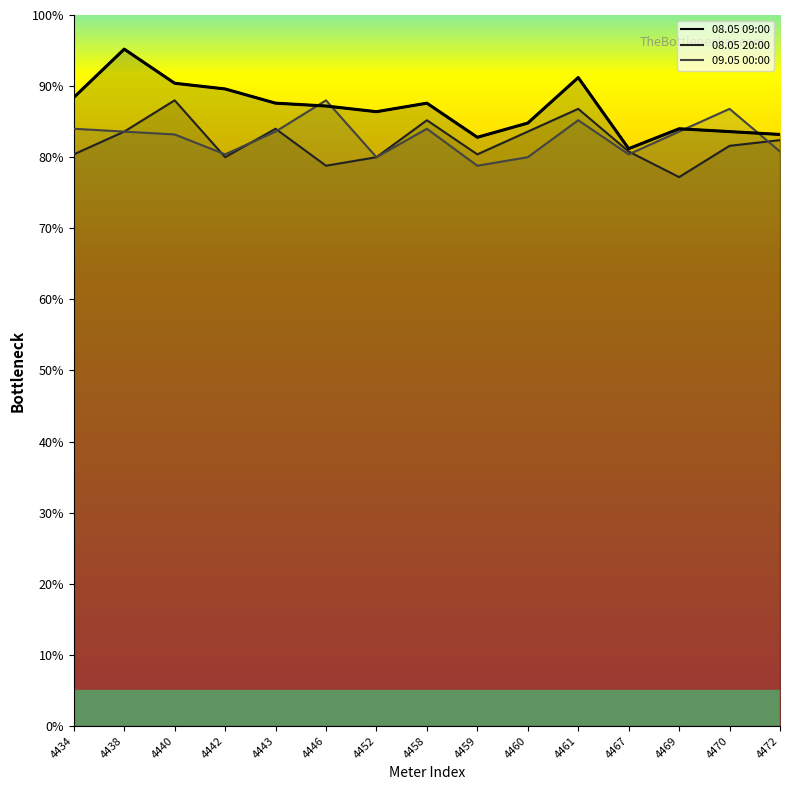

Where is the first local maximum for 08.05 09:00?

4438